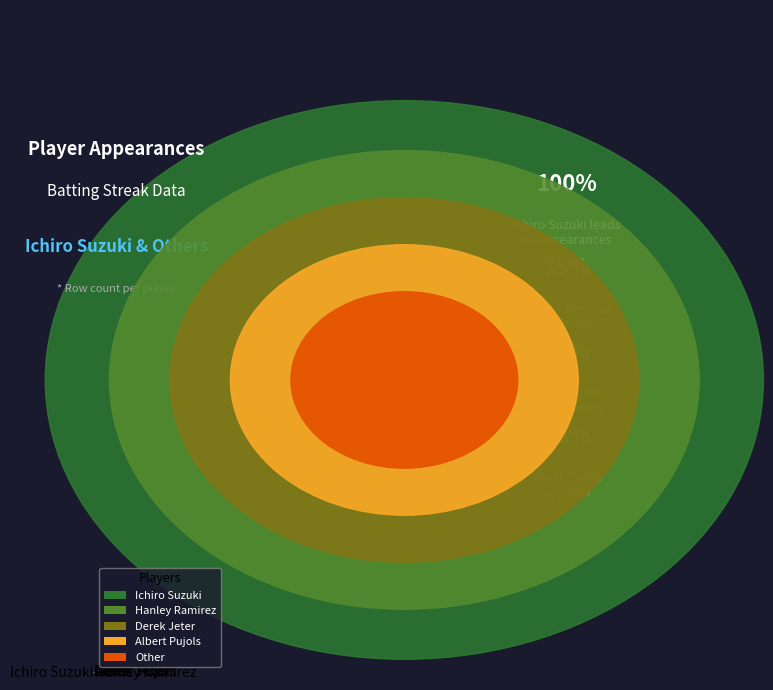

Which slice is the largest?

Ichiro Suzuki